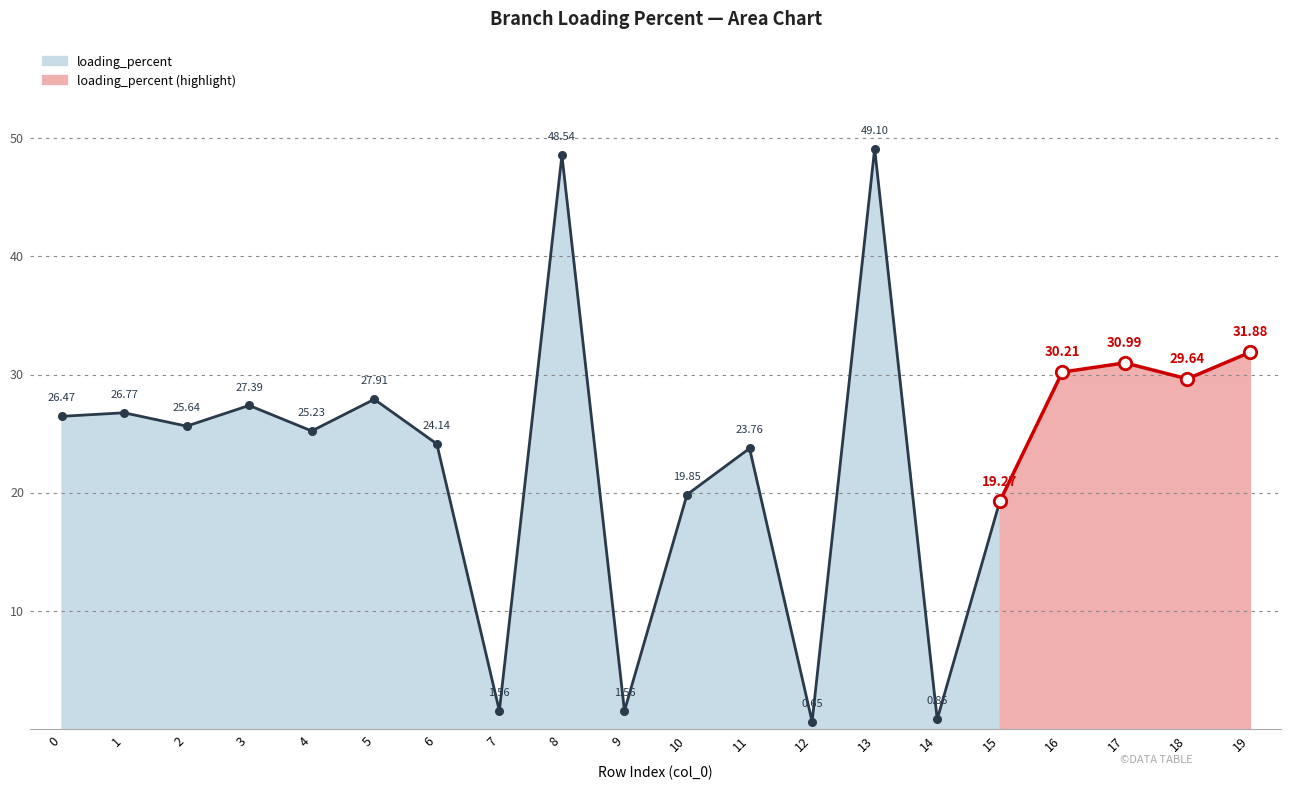

What is the change in value from 1 to 7?

-25.2